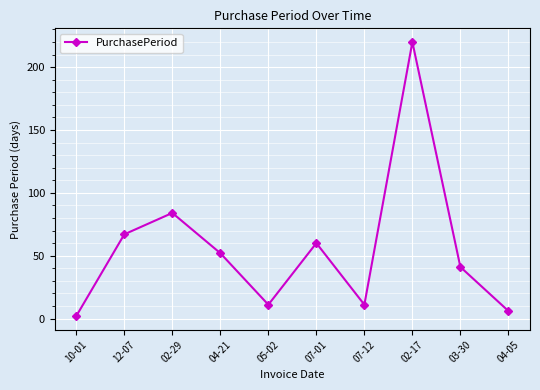

How many values are below 52?

5